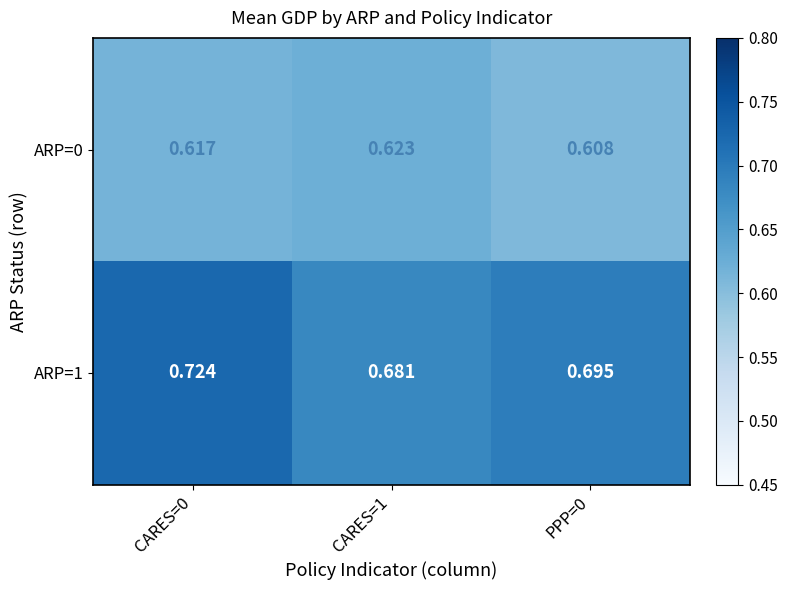

Is the value of ARP=1 at PPP=0 greater than the value of ARP=0 at CARES=1?

Yes